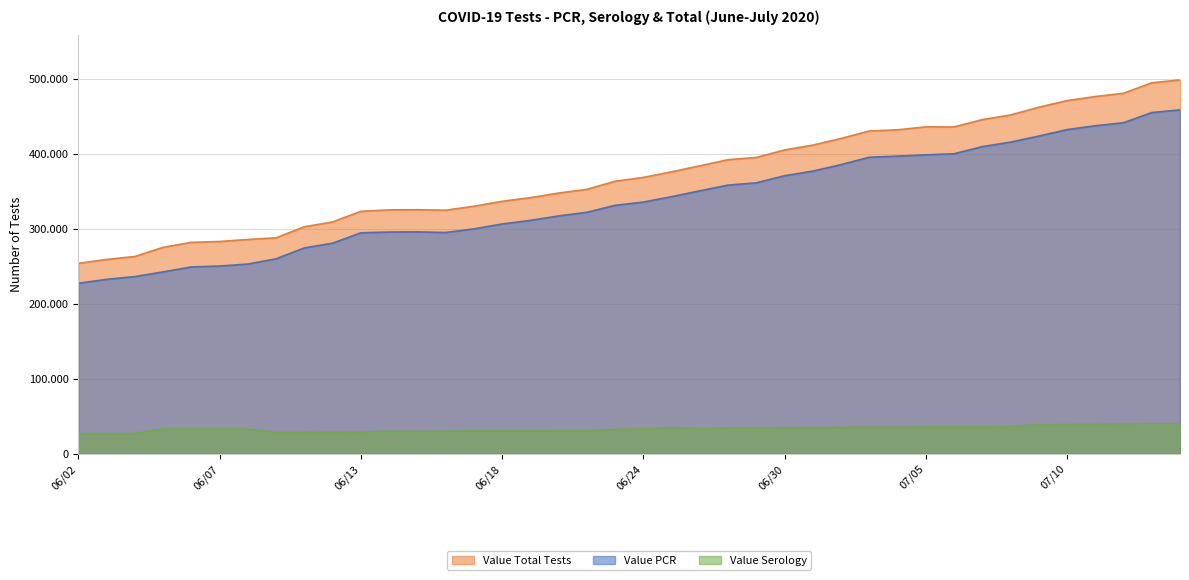

What position from the right is 07/06?

9